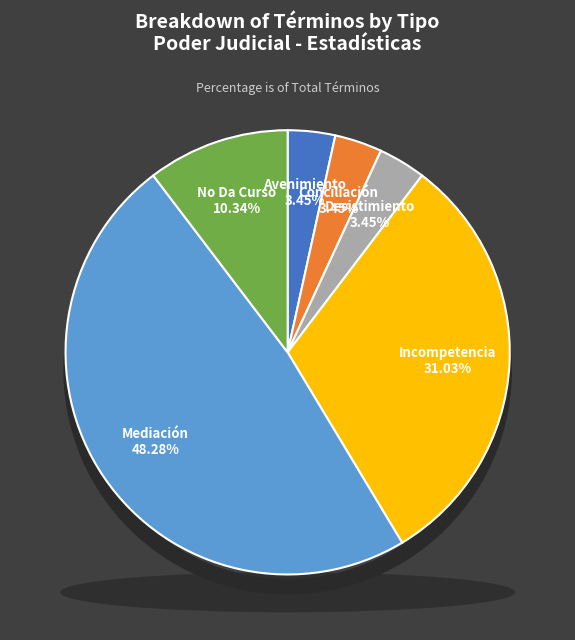

To the nearest percent, what is the difference between the Conciliación and No Da Curso slice percentages?

7%